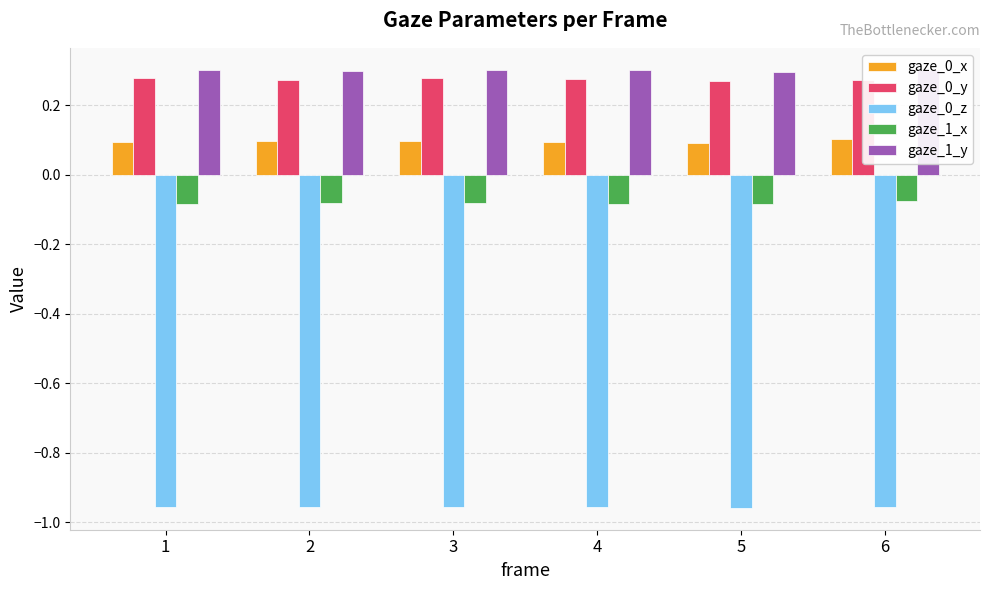

Is it true that gaze_0_x equals 0.1 at 3?

True